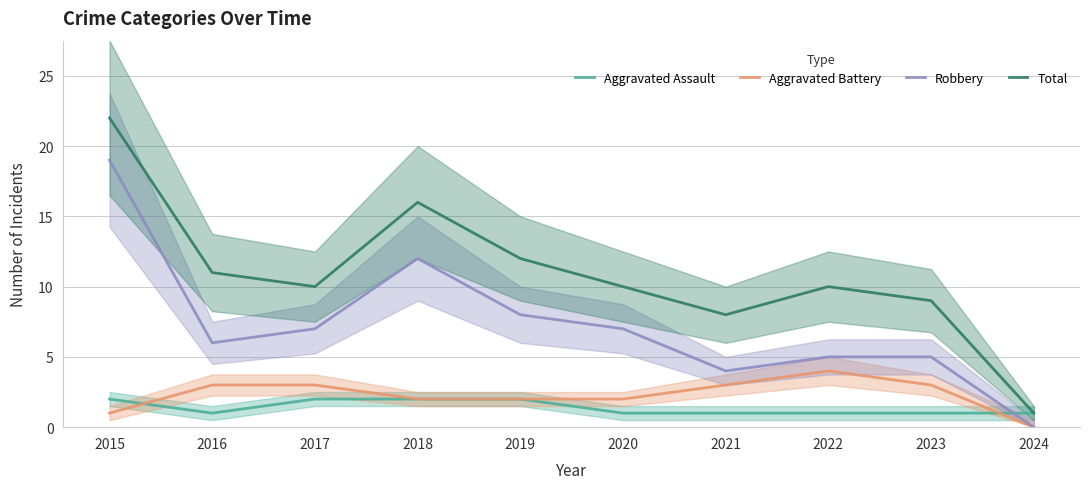

At 2024, list the series in order from smallest to largest.

Aggravated Battery, Robbery, Aggravated Assault, Total